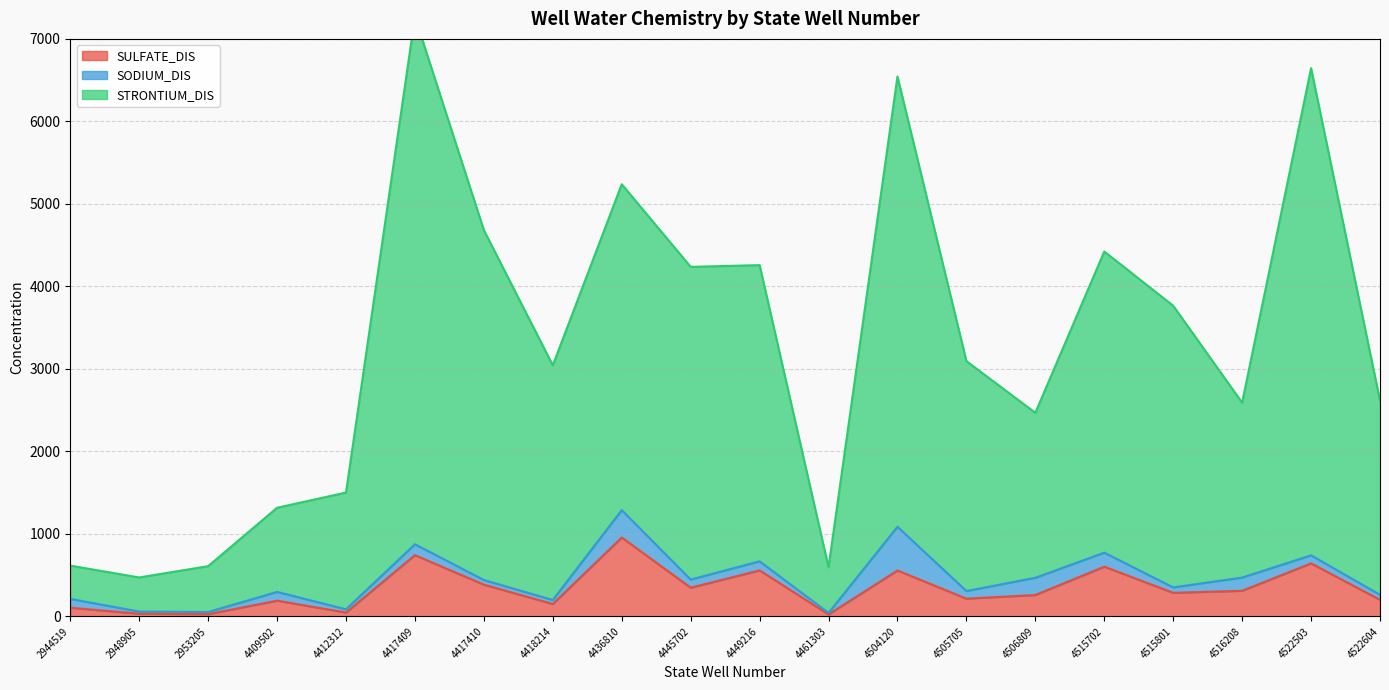

What value does the STRONTIUM_DIS series have at 4522604?

2616.3